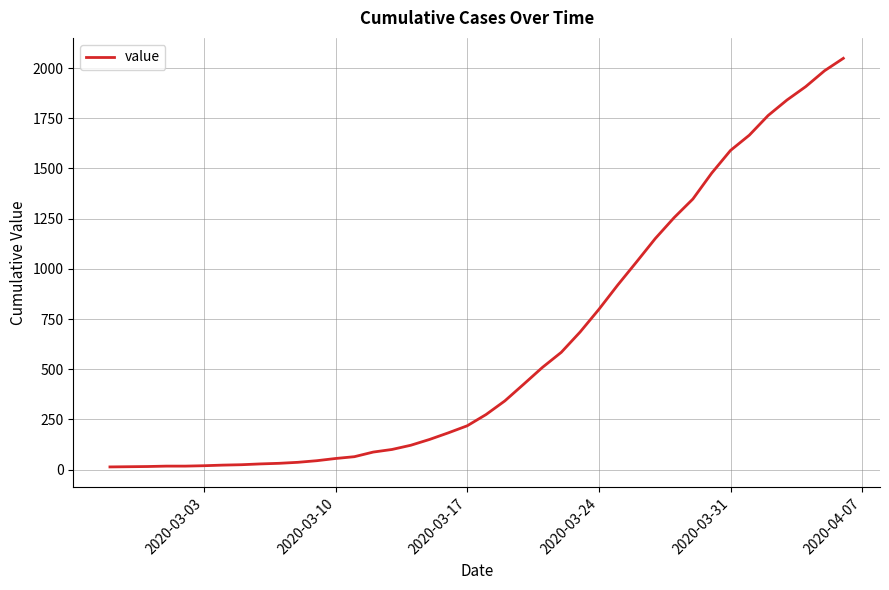

What is the maximum value shown in the chart?

2049